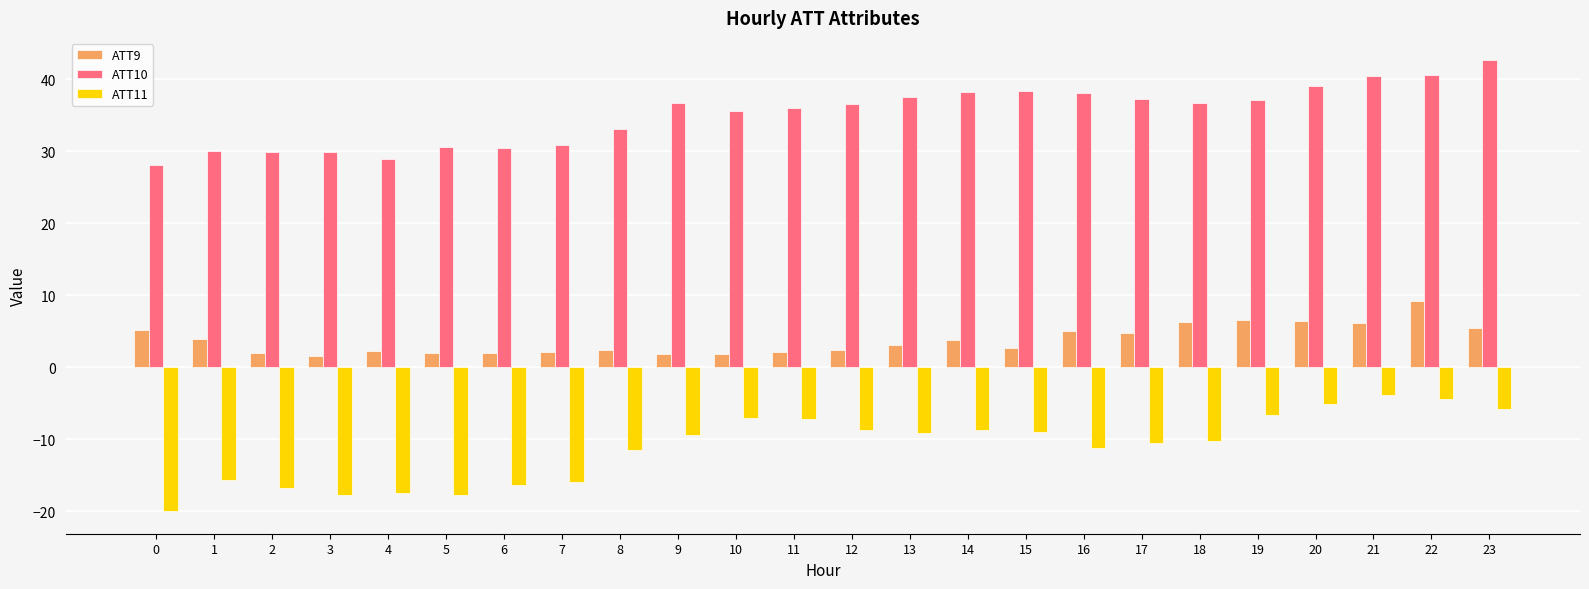

What is the sum of the ATT11 values at 9 and 3?

-27.1